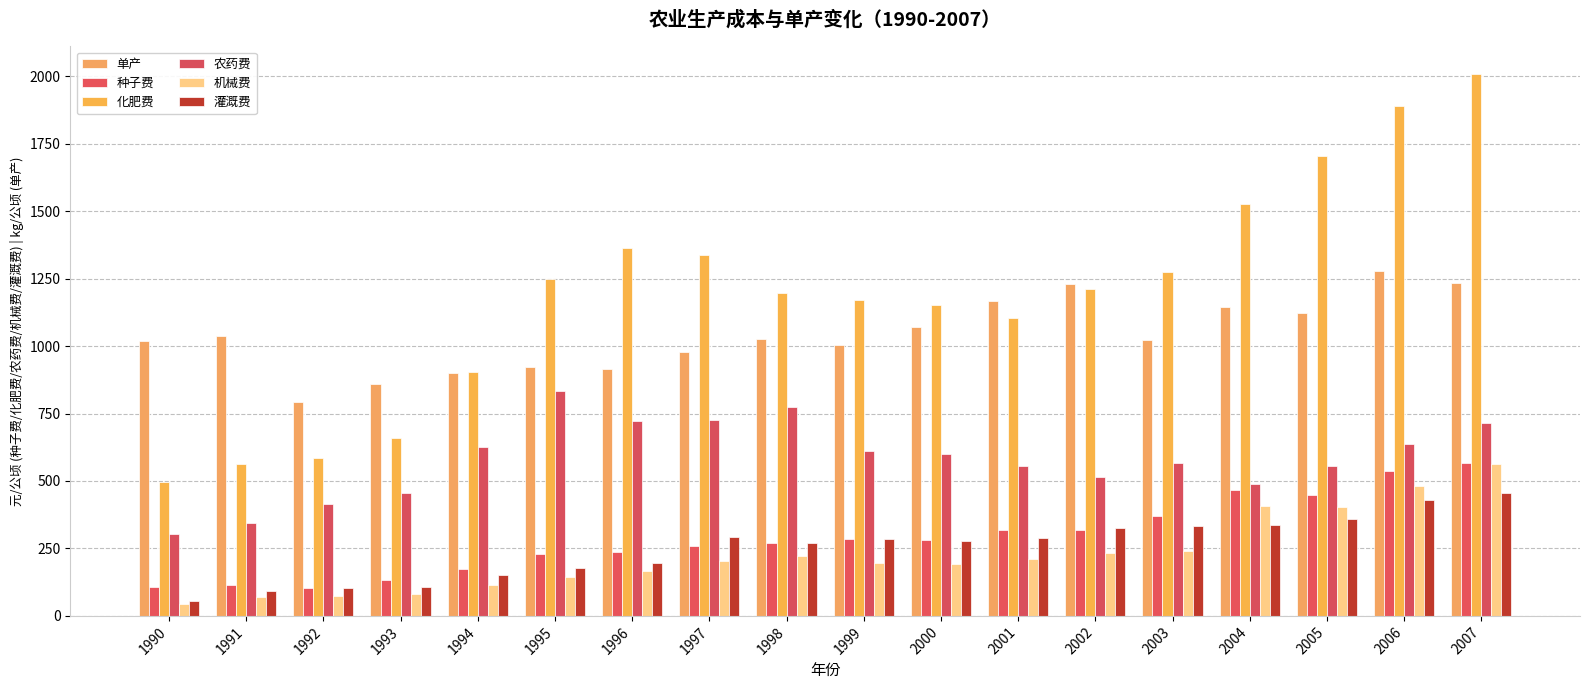

Reading right to left, what are all the values shown in this chart?

单产: 2007=1233.0	2006=1276.5	2005=1122.0	2004=1144.5	2003=1023.0	2002=1228.5	2001=1168.5	2000=1069.5	1999=1003.5	1998=1024.5	1997=976.5	1996=916.5	1995=922.5	1994=901.5	1993=861.0	1992=792.0	1991=1036.5	1990=1017.0
种子费: 2007=565.5	2006=537.0	2005=449.9	2004=466.2	2003=368.4	2002=319.6	2001=317.9	2000=282.9	1999=286.2	1998=270.6	1997=260.1	1996=238.2	1995=230.4	1994=174.3	1993=132.8	1992=104.5	1991=113.5	1990=106.0
化肥费: 2007=2009.8	2006=1888.5	2005=1703.2	2004=1527.9	2003=1274.1	2002=1213.0	2001=1105.8	2000=1151.5	1999=1171.8	1998=1195.8	1997=1337.4	1996=1361.5	1995=1248.8	1994=904.0	1993=658.4	1992=584.9	1991=561.5	1990=495.1
农药费: 2007=715.6	2006=637.2	2005=555.1	2004=487.4	2003=567.5	2002=513.8	2001=553.8	2000=599.9	1999=611.0	1998=775.5	1997=727.6	1996=720.8	1995=834.5	1994=625.0	1993=453.8	1992=414.0	1991=343.8	1990=305.1
机械费: 2007=562.0	2006=480.8	2005=402.3	2004=408.0	2003=239.8	2002=231.6	2001=211.1	2000=190.7	1999=195.0	1998=220.5	1997=201.9	1996=165.2	1995=143.8	1994=114.0	1993=83.0	1992=73.2	1991=68.5	1990=45.9
灌溉费: 2007=456.9	2006=428.4	2005=358.8	2004=336.1	2003=331.8	2002=324.1	2001=290.1	2000=277.4	1999=284.6	1998=271.4	1997=291.8	1996=194.2	1995=176.4	1994=152.1	1993=107.5	1992=104.5	1991=93.3	1990=56.1